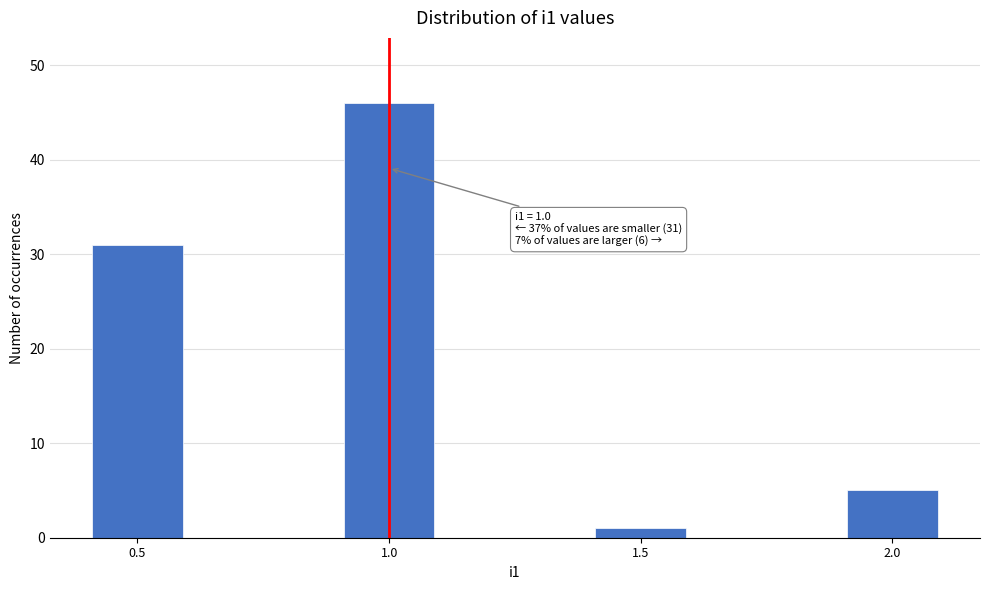

Reading right to left, extract all data points from this chart.

5	1	46	31